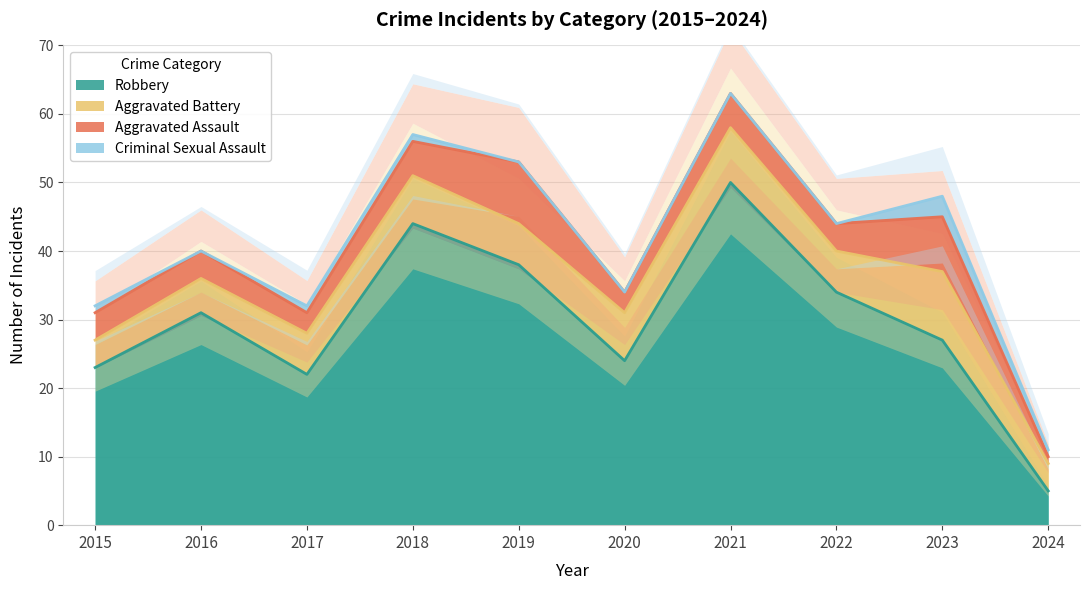

At which category does Robbery reach its first local valley?

2017